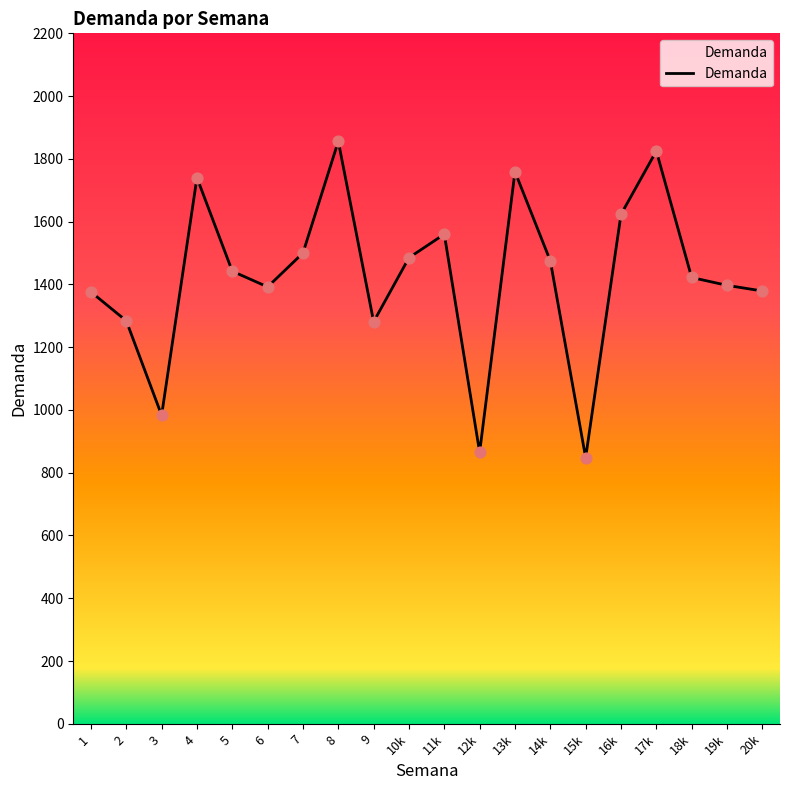

Between 2 and 13k, which is larger?

13k